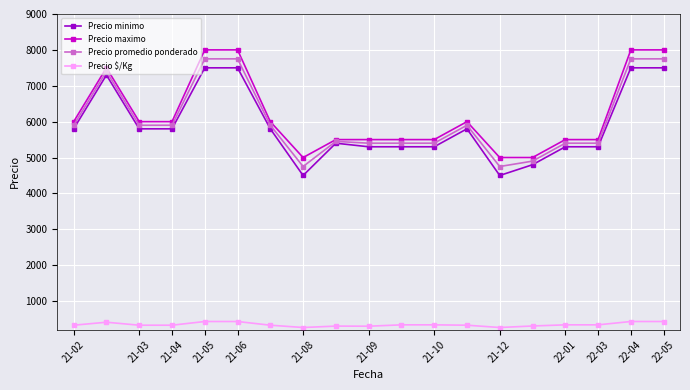

At how many categories does at least one series exceed 3171?

19